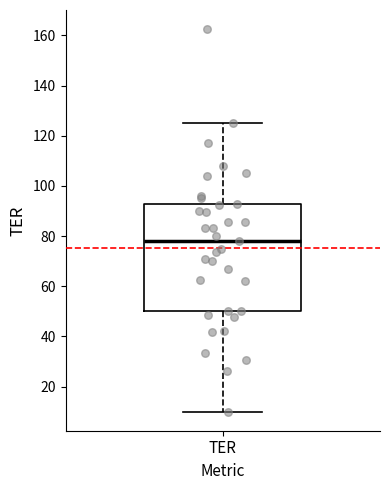

Transcribe this box plot: give where the median line is, the range the box spans, and where the two whiskers end, as read against the y-axis. The values are not printed on the chart, so give them approximately, as read against the axis.

median 78, box 50 to 92, whiskers 10 to 126